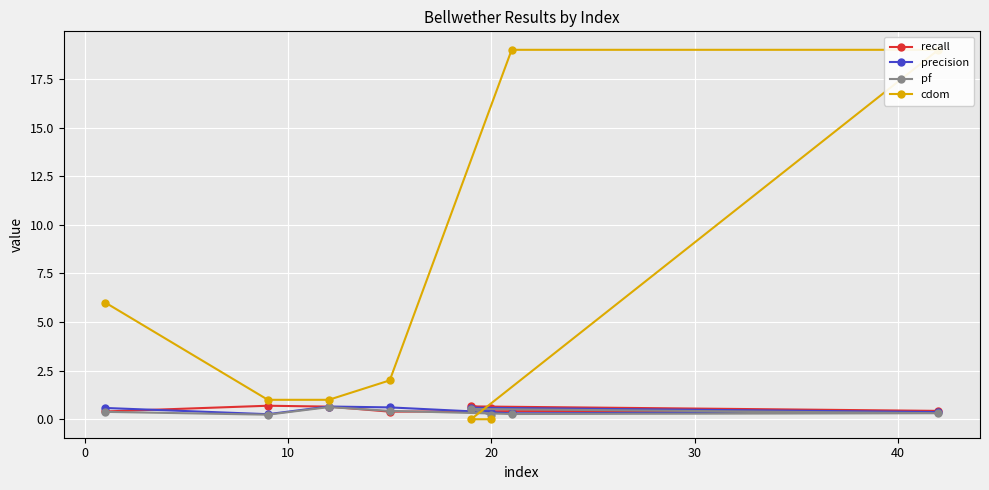

What is the lowest value of the precision series?

0.3